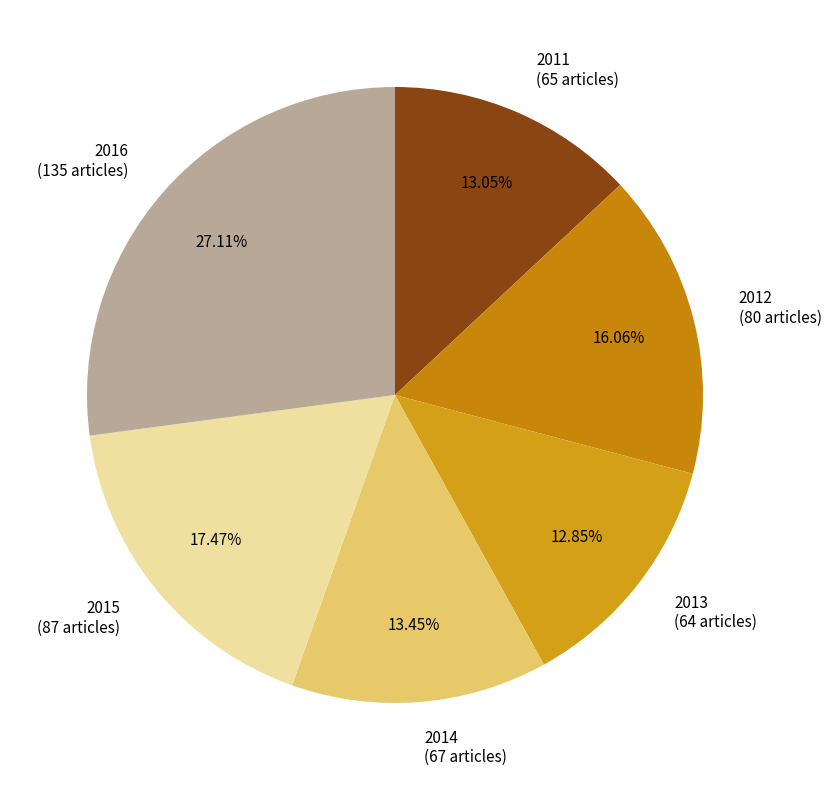

Is it true that 2012 is 8% of the pie?

False